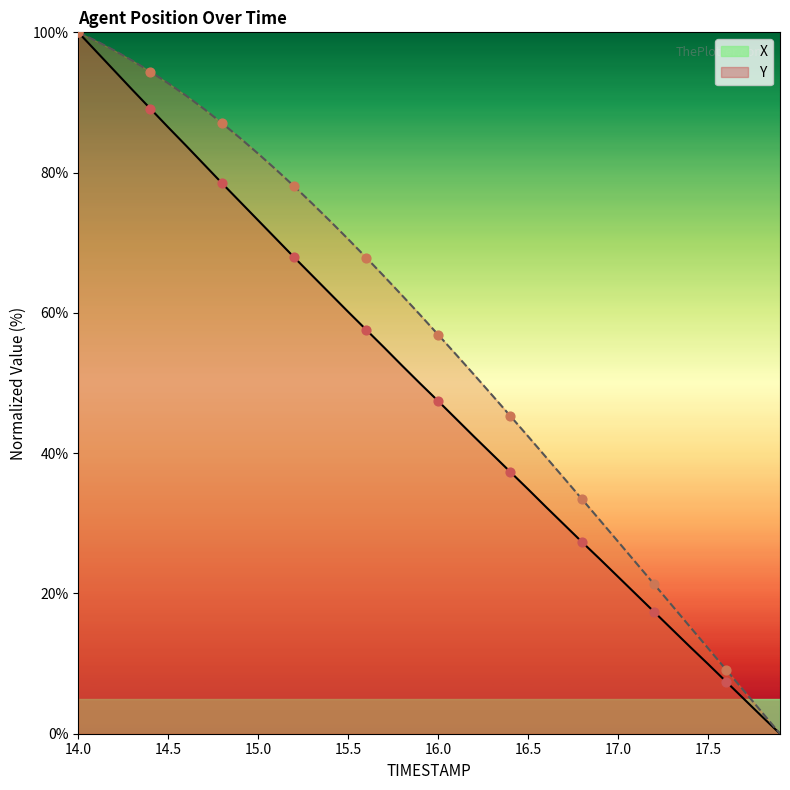

What is the total value across all series at 16.5?

77.3